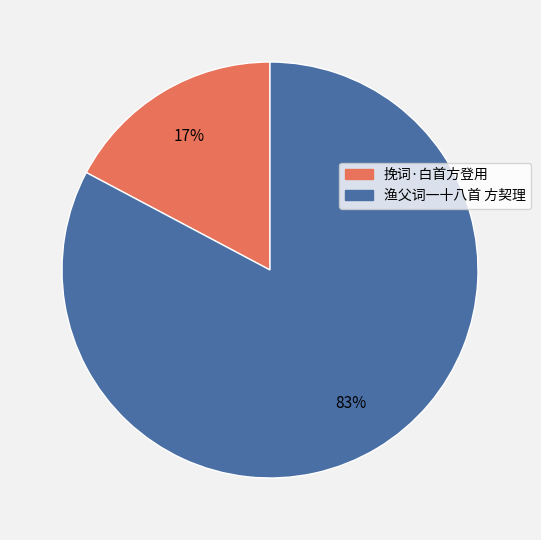

To the nearest percent, what is the difference between the 渔父词一十八首 方契理 and 挽词·白首方登用 slice percentages?

66%